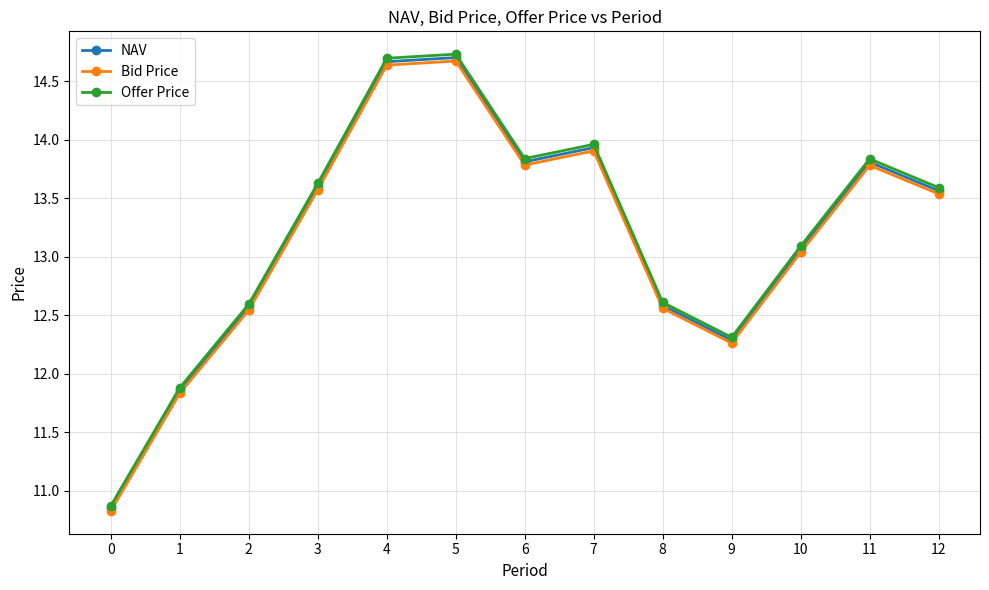

Between 7 and 8, which series saw the biggest shift?

Offer Price